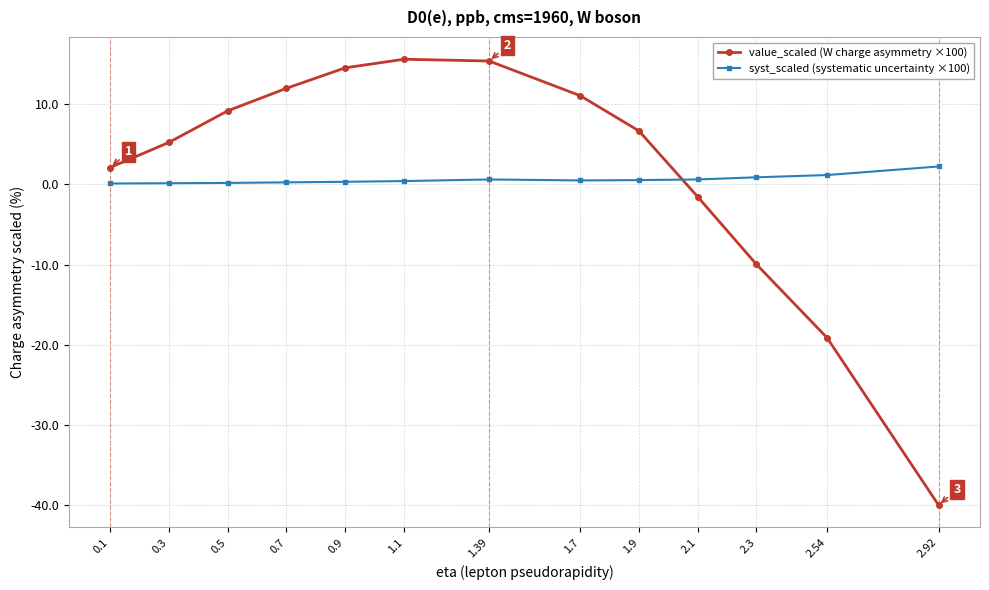

At how many categories does at least one series exceed -14?

13